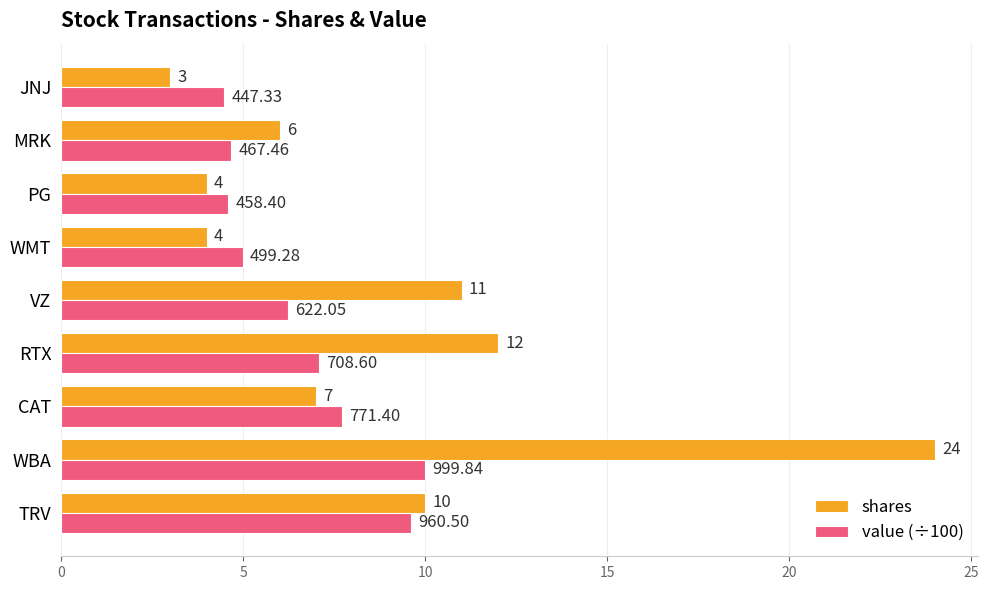

What is the sum of all value (÷100) values?

59.3